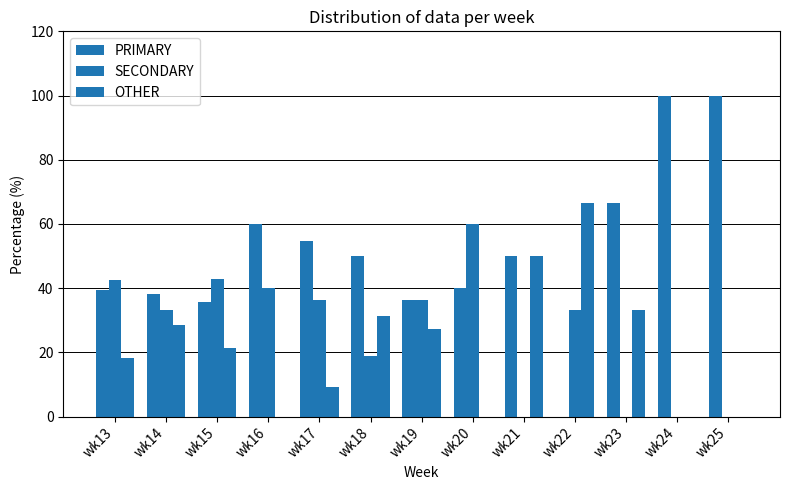

Reading right to left, extract all data points from this chart.

PRIMARY: wk25=100.0	wk24=100.0	wk23=66.7	wk22=0.0	wk21=50.0	wk20=40.0	wk19=36.4	wk18=50.0	wk17=54.5	wk16=60.0	wk15=35.7	wk14=38.1	wk13=39.4
SECONDARY: wk25=0.0	wk24=0.0	wk23=0.0	wk22=33.3	wk21=0.0	wk20=60.0	wk19=36.4	wk18=18.8	wk17=36.4	wk16=40.0	wk15=42.9	wk14=33.3	wk13=42.4
OTHER: wk25=0.0	wk24=0.0	wk23=33.3	wk22=66.7	wk21=50.0	wk20=0.0	wk19=27.3	wk18=31.2	wk17=9.1	wk16=0.0	wk15=21.4	wk14=28.6	wk13=18.2